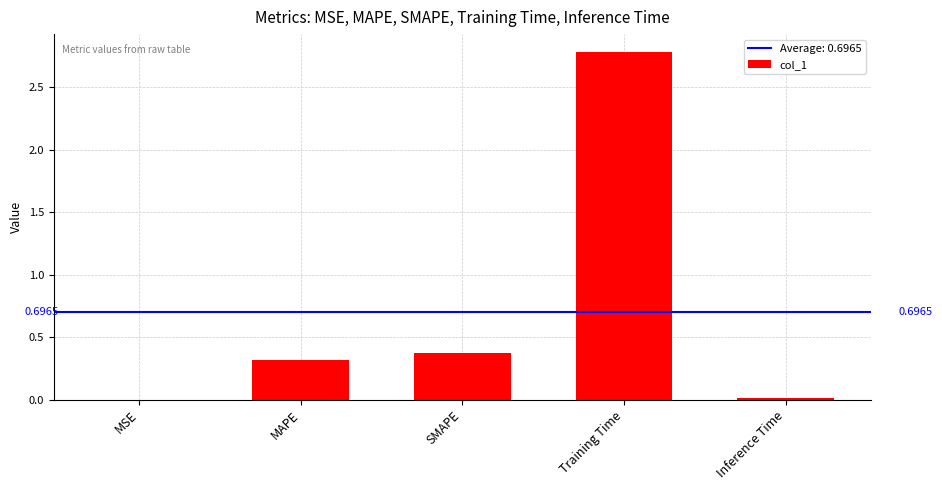

What value does the data have at Training Time?

2.8